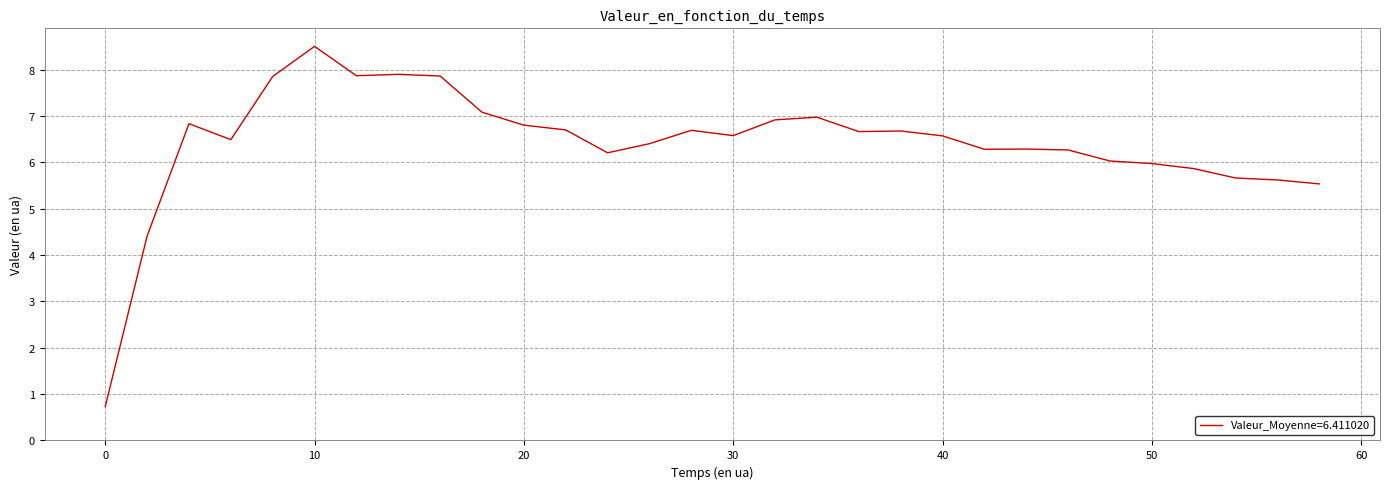

What is the greatest value displayed?

8.5